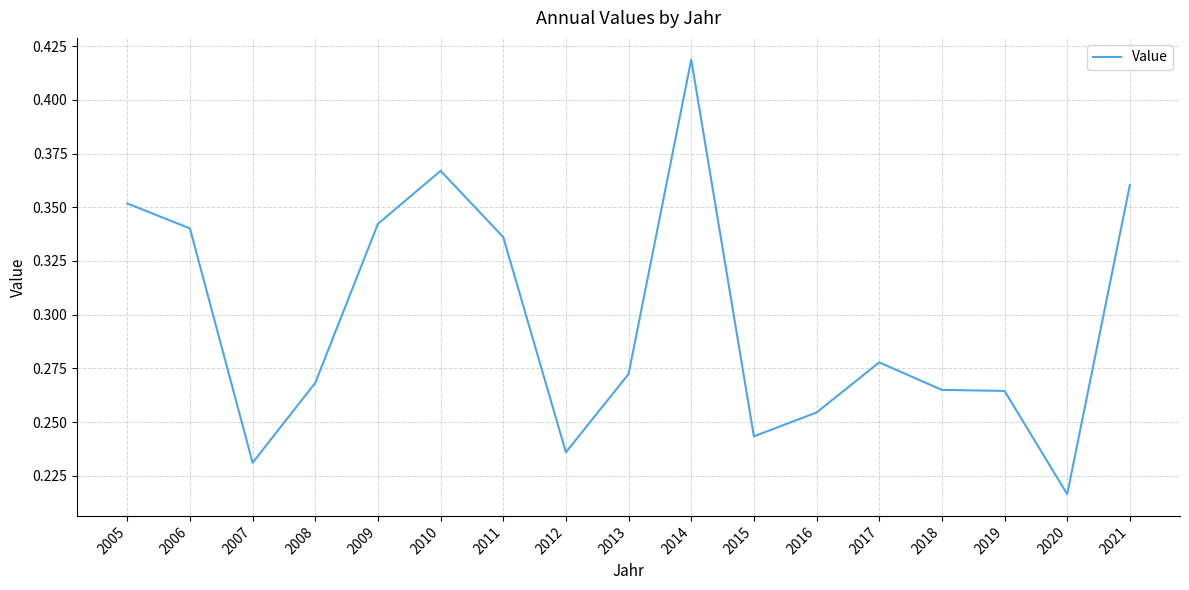

Where is the data nearest to the value 0?

2020